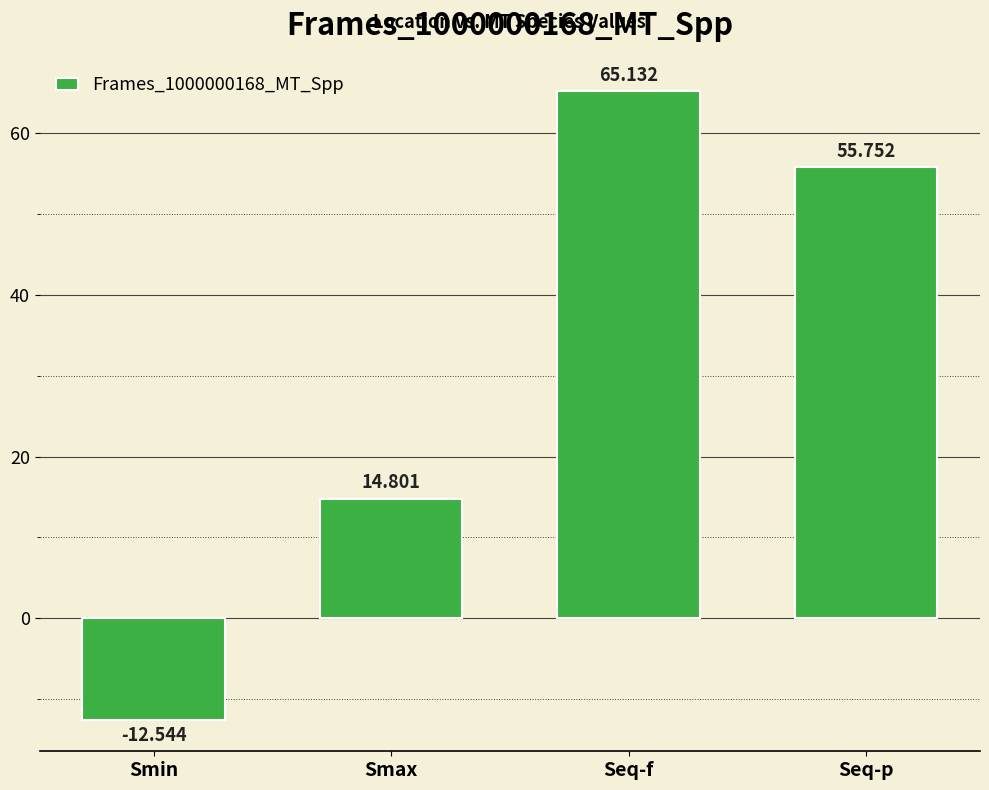

What is the minimum value shown in the chart?

-12.5